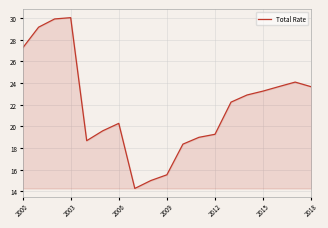

What is the minimum value shown in the chart?

14.3